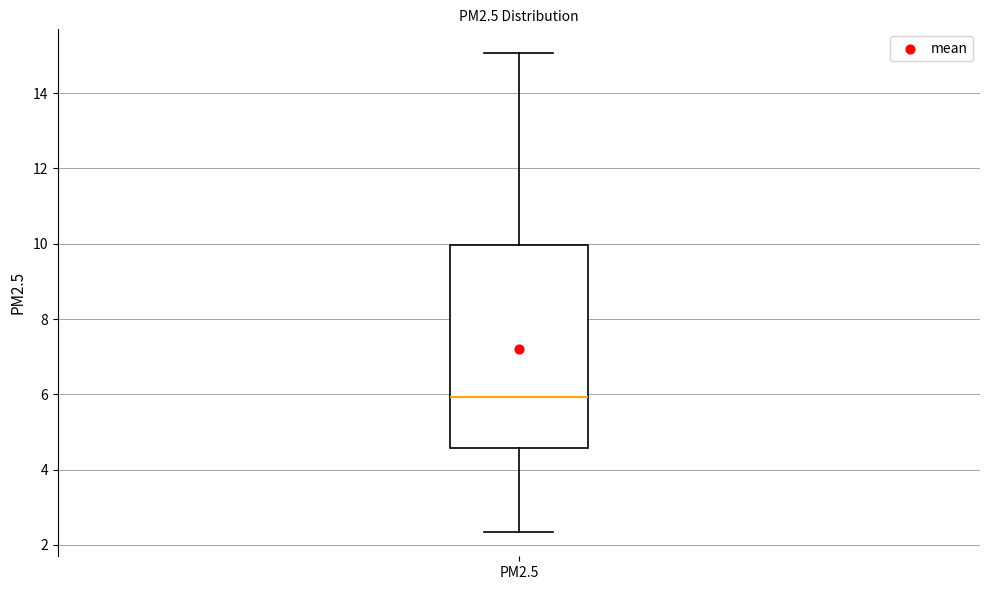

Transcribe this box plot: give where the median line is, the range the box spans, and where the two whiskers end, as read against the y-axis. The values are not printed on the chart, so give them approximately, as read against the axis.

median 6.0, box 4.6 to 10.0, whiskers 2.4 to 15.0